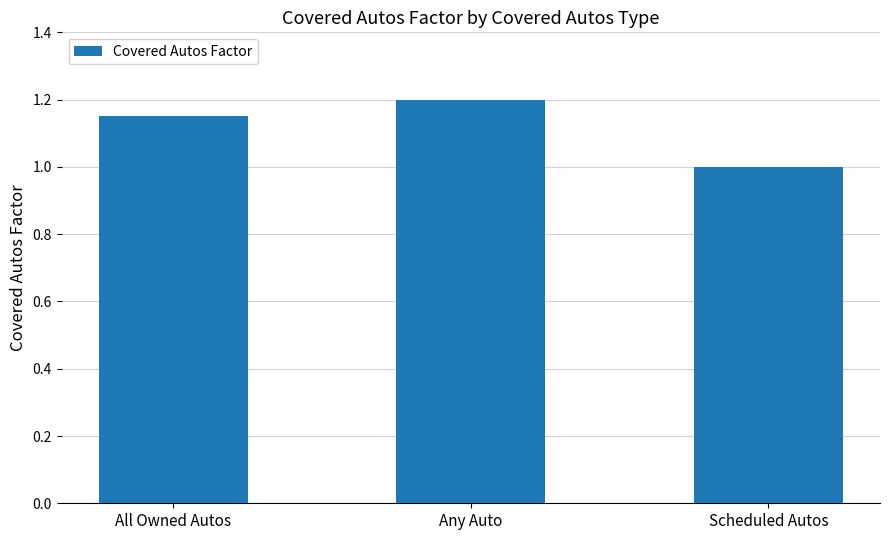

What is the greatest value displayed?

1.2